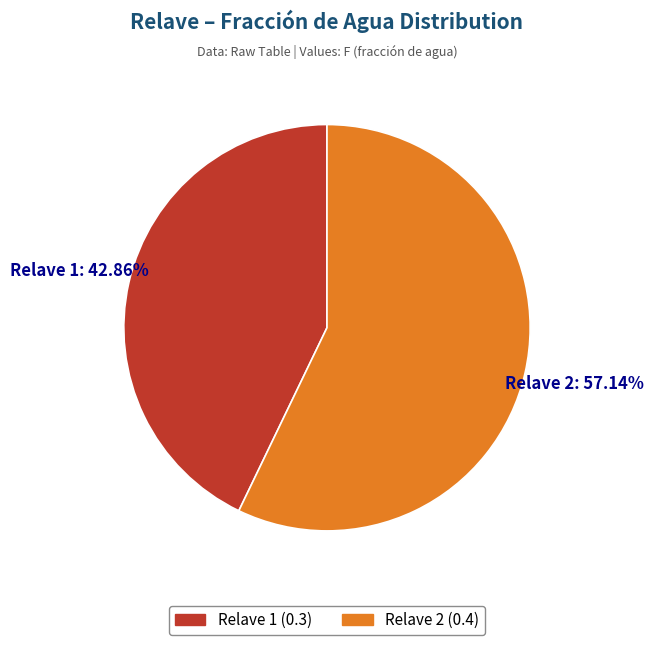

How many slices are in this pie chart?

2